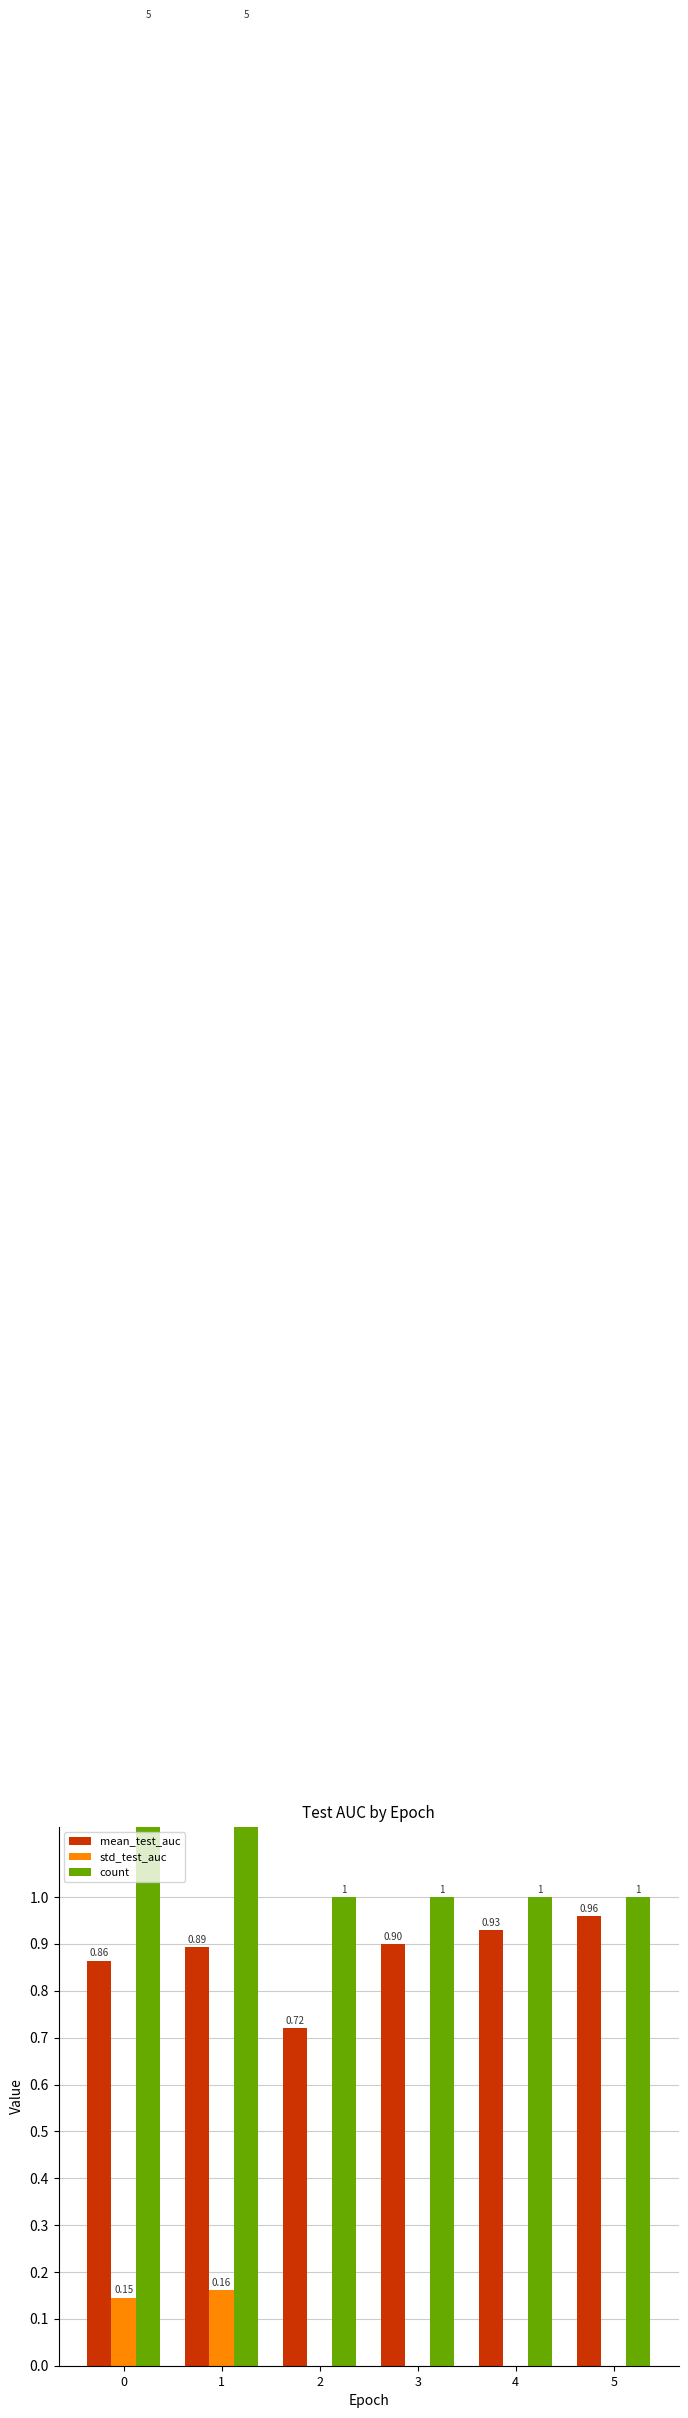

Where is mean_test_auc nearest to the value 0?

2